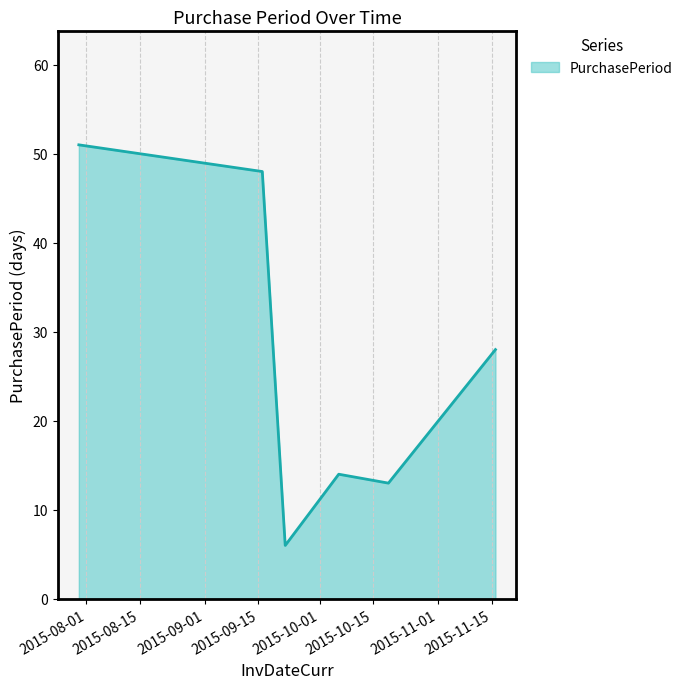

True or false: the data has more than 1 interior local peaks.

False